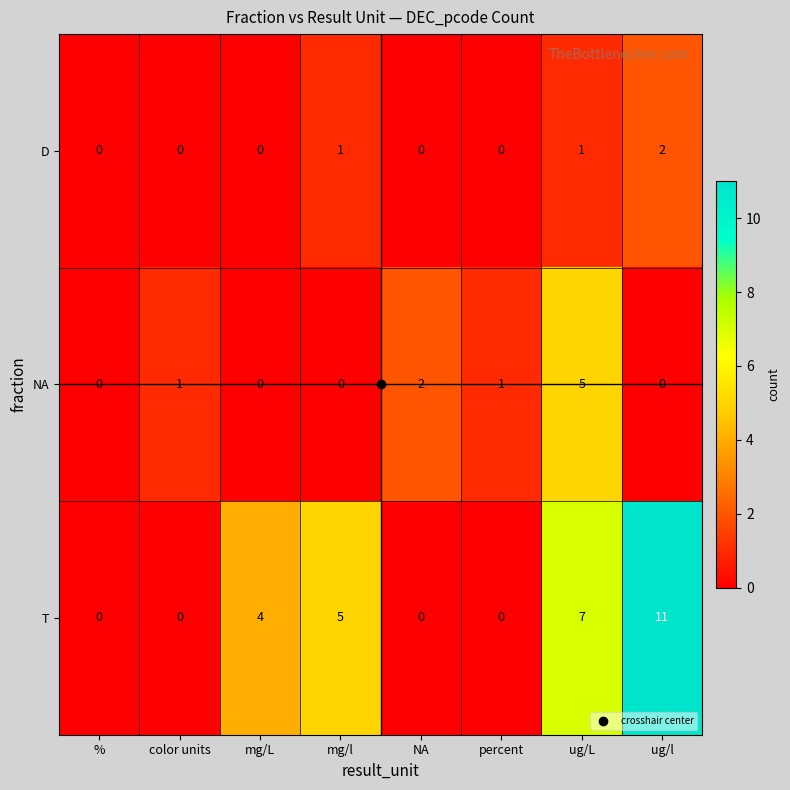

At how many categories does at least one series exceed 3?

4